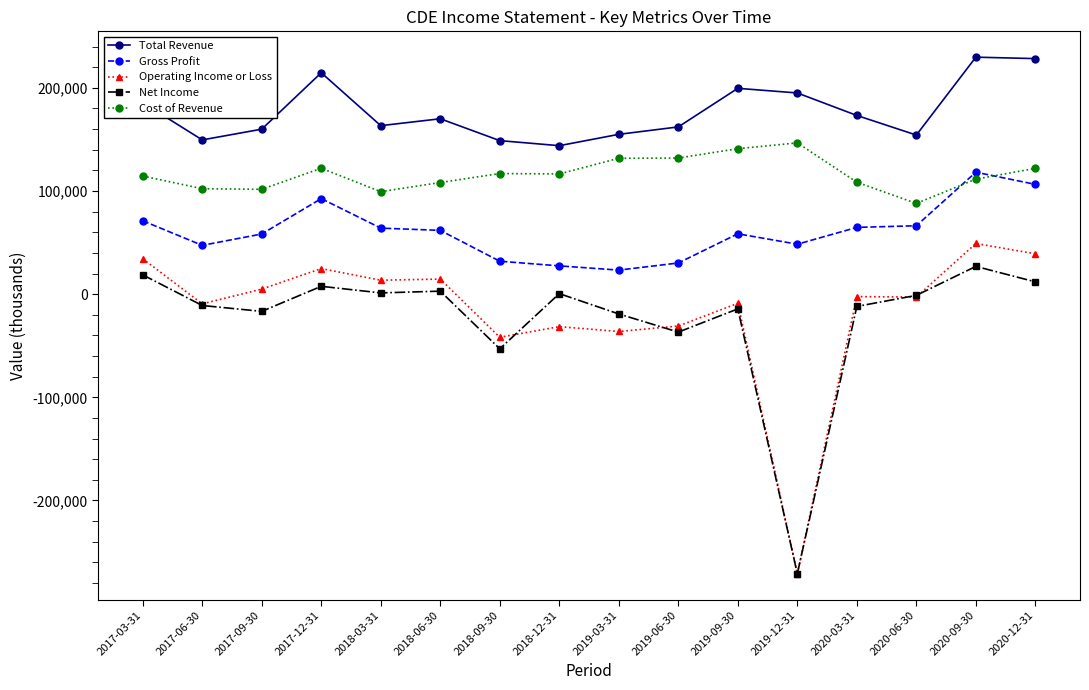

What are all the series names shown in the legend?

Total Revenue, Gross Profit, Operating Income or Loss, Net Income, Cost of Revenue